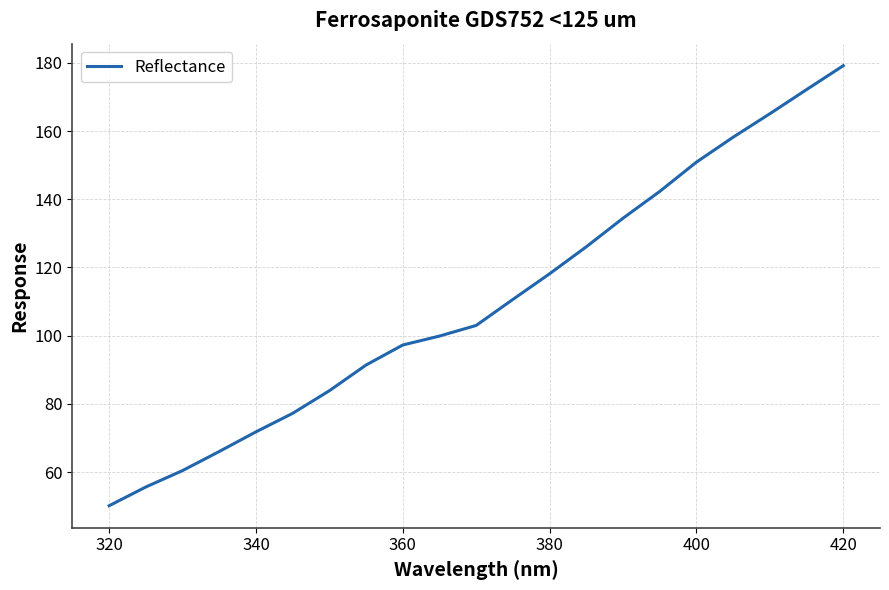

What is the smallest value displayed?

50.1